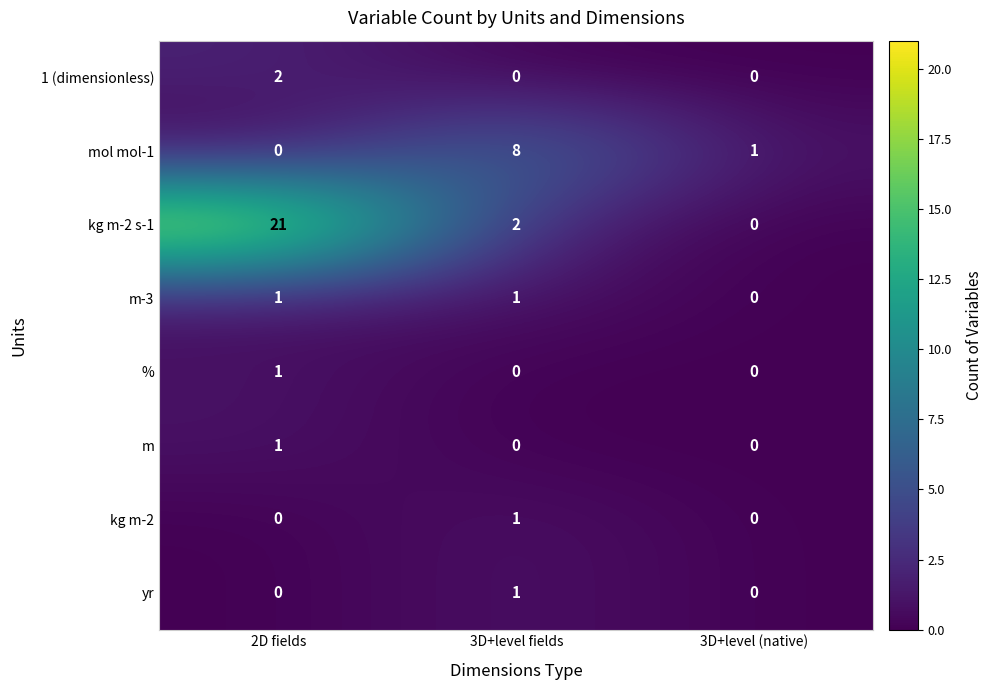

Count the 1 (dimensionless) values in the range 0 to 2.

3